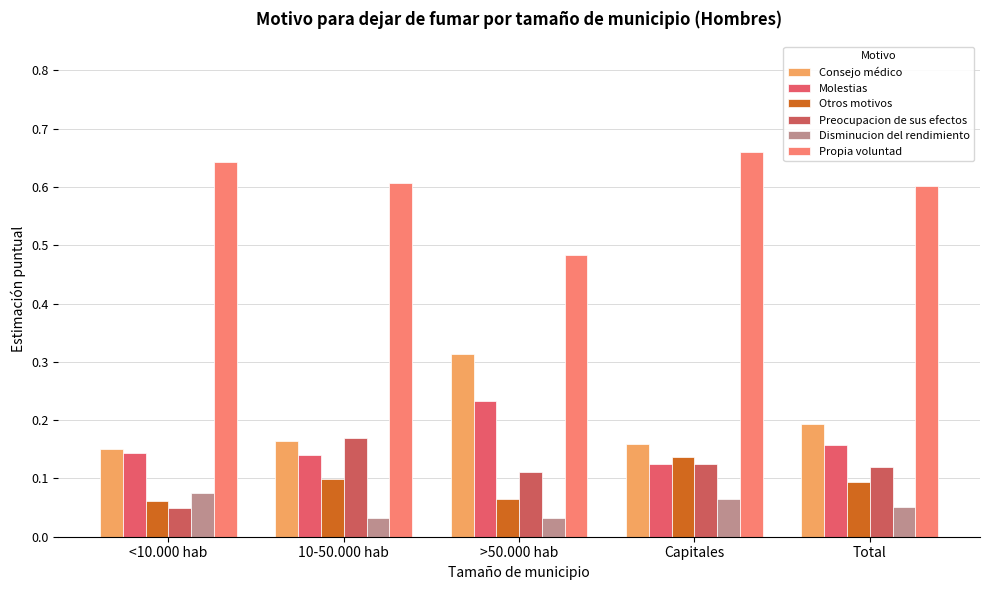

Reading right to left, what are all the values shown in this chart?

Consejo médico: Total=0.2	Capitales=0.2	>50.000 hab=0.3	10-50.000 hab=0.2	<10.000 hab=0.2
Molestias: Total=0.2	Capitales=0.1	>50.000 hab=0.2	10-50.000 hab=0.1	<10.000 hab=0.1
Otros motivos: Total=0.1	Capitales=0.1	>50.000 hab=0.1	10-50.000 hab=0.1	<10.000 hab=0.1
Preocupacion de sus efectos: Total=0.1	Capitales=0.1	>50.000 hab=0.1	10-50.000 hab=0.2	<10.000 hab=0.0
Disminucion del rendimiento: Total=0.1	Capitales=0.1	>50.000 hab=0.0	10-50.000 hab=0.0	<10.000 hab=0.1
Propia voluntad: Total=0.6	Capitales=0.7	>50.000 hab=0.5	10-50.000 hab=0.6	<10.000 hab=0.6